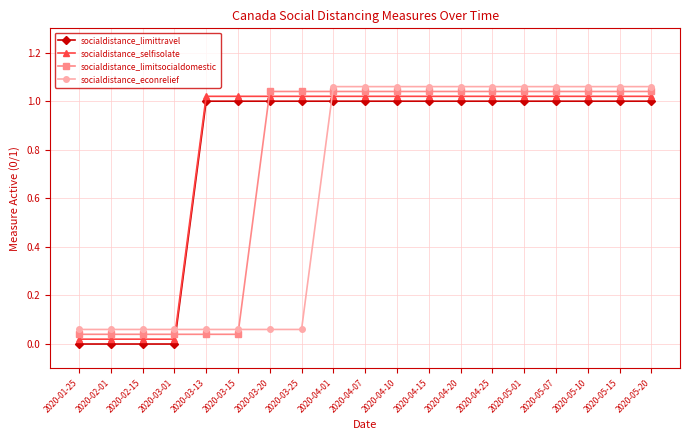

The value of socialdistance_limitsocialdomestic at 2020-04-01 is 1.5. True or false?

False